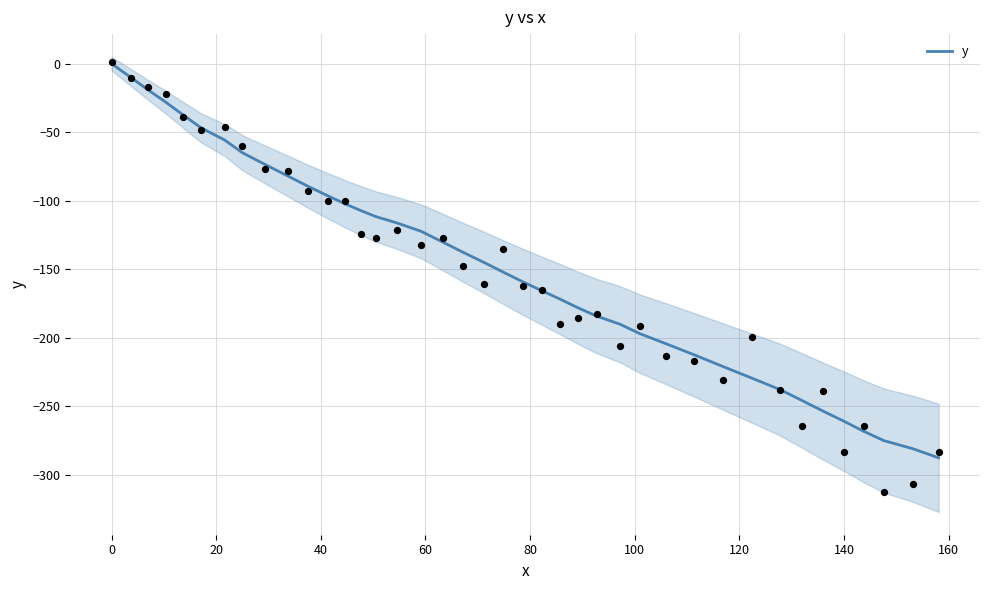

What is the lowest value of the y series?

-287.7